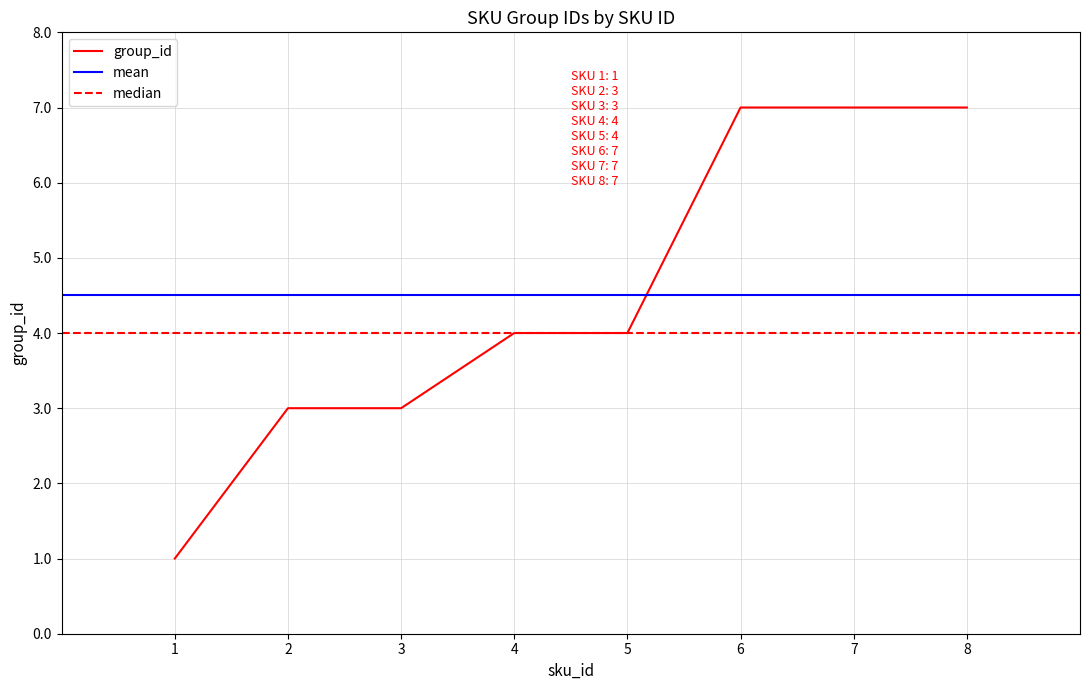

List the labels in order of value, smallest first.

1, 2, 3, 4, 5, 6, 7, 8